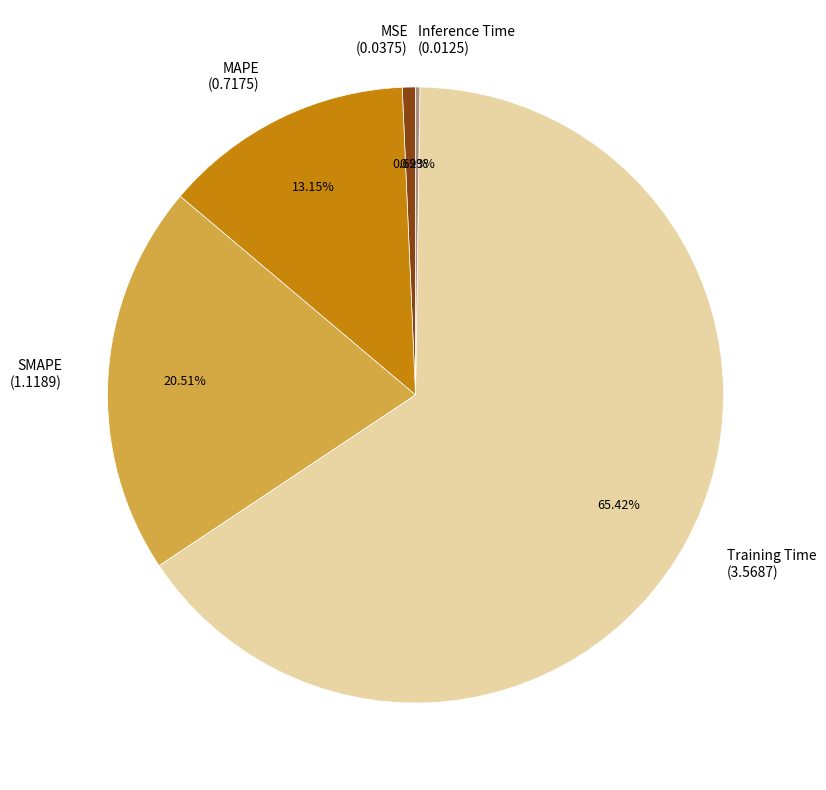

Is Training Time the majority of the pie?

Yes